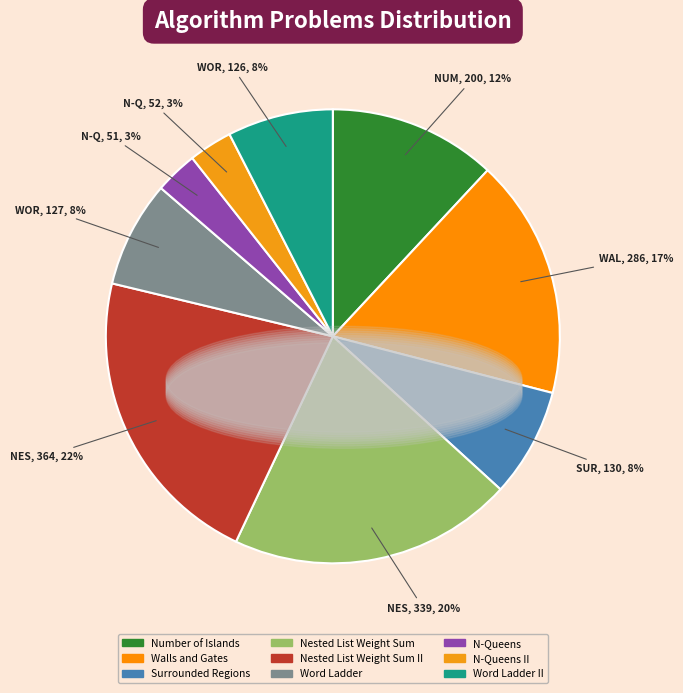

Count the number of slices in the pie.

9